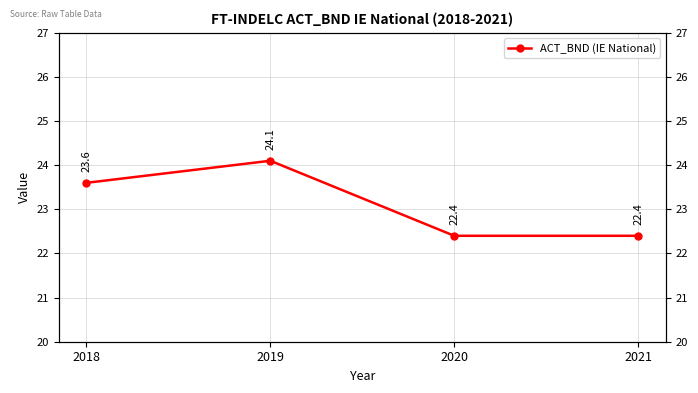

Between 2020 and 2018, which is larger?

2018